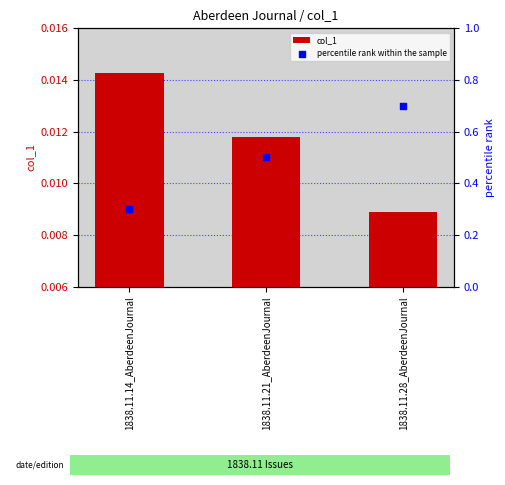

What are all the series names shown in the legend?

col_1, percentile rank within the sample